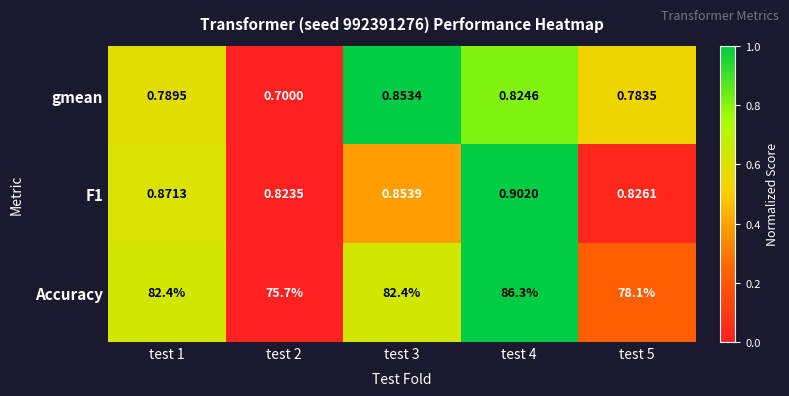

What is the spread (max minus min) of values at test 4?

85.5